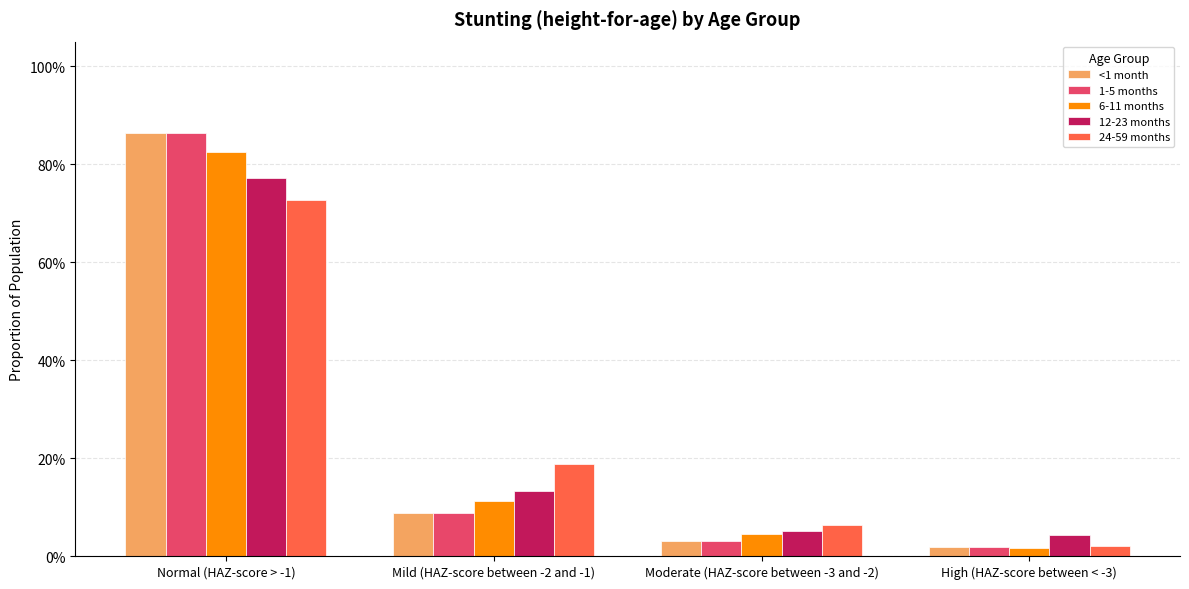

What is the sum of all 12-23 months values?

100.0